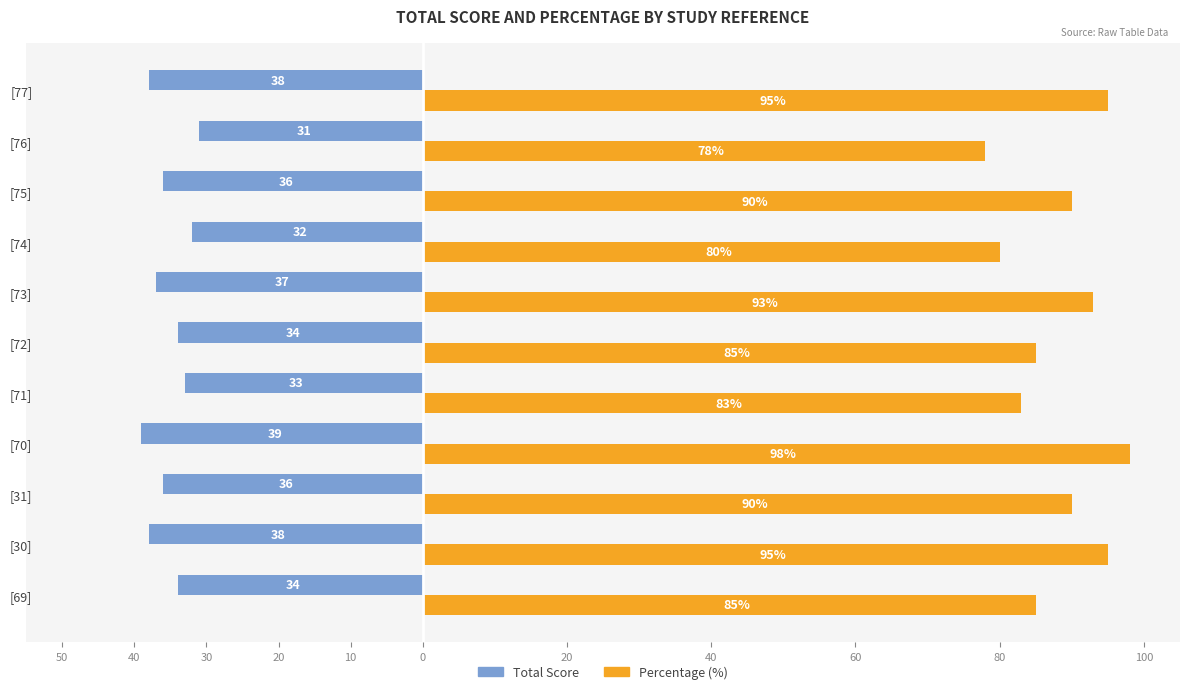

Reading left to right, transcribe all the data shown in this chart.

Total Score: -34	-38	-36	-39	-33	-34	-37	-32	-36	-31	-38
Percentage (%): 85	95	90	98	83	85	93	80	90	78	95